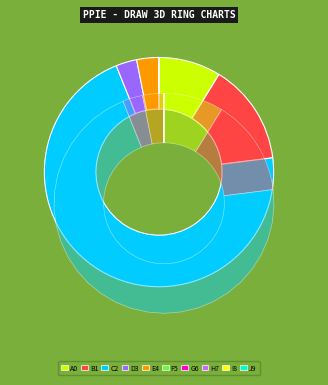

Is there a majority slice in this chart?

Yes